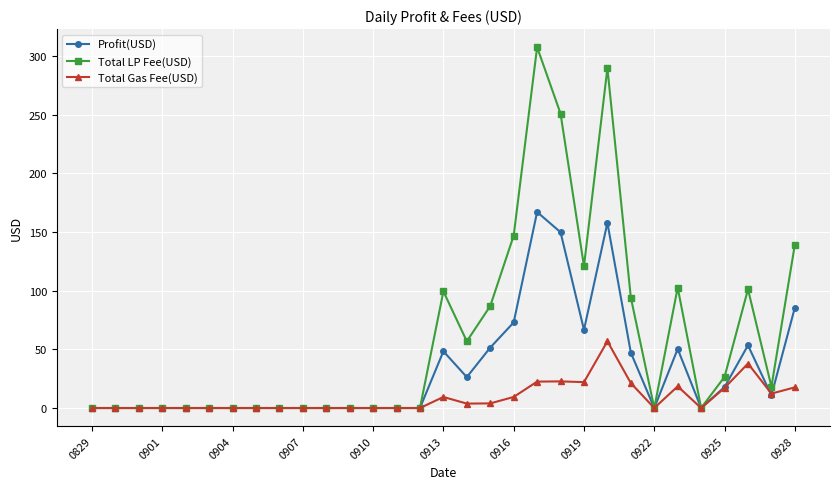

Which series has the largest total across all categories?

Total LP Fee(USD)